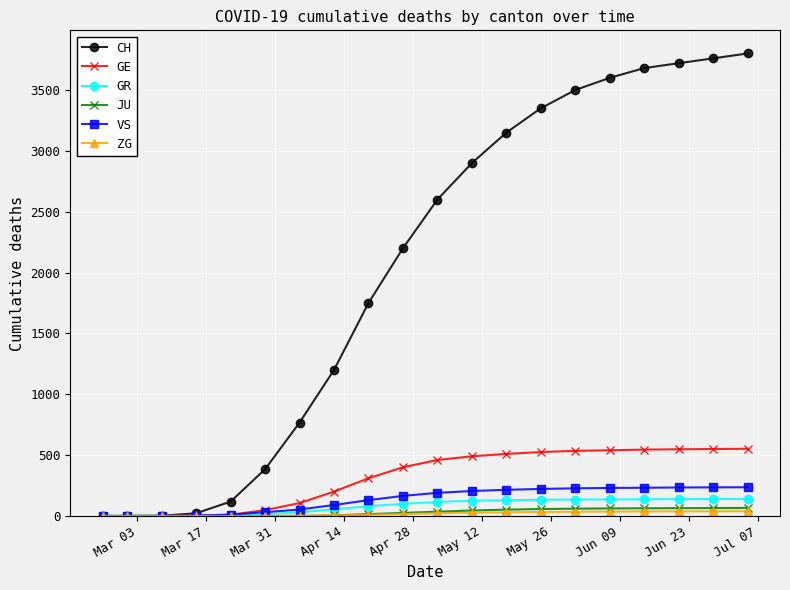

Which series has the largest range (max minus min)?

CH